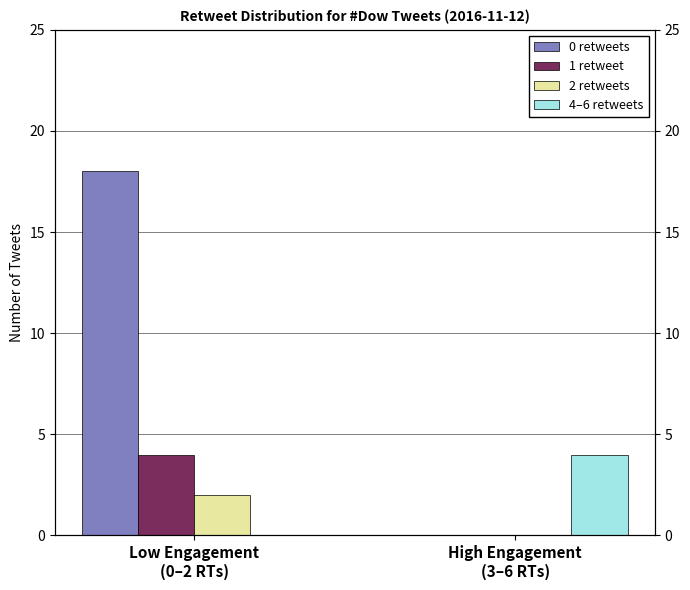

Is it true that 1 retweet equals 0 at High Engagement
(3–6 RTs)?

True